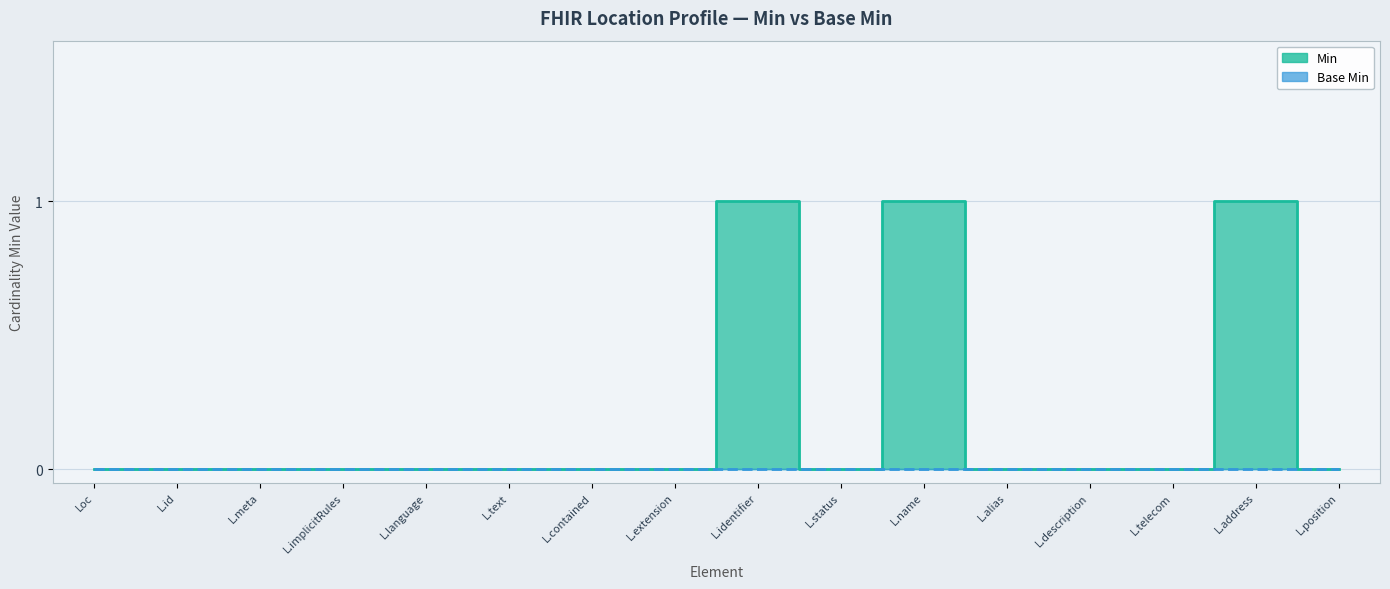

The chart shows a value of 0 at L.description. True or false?

True